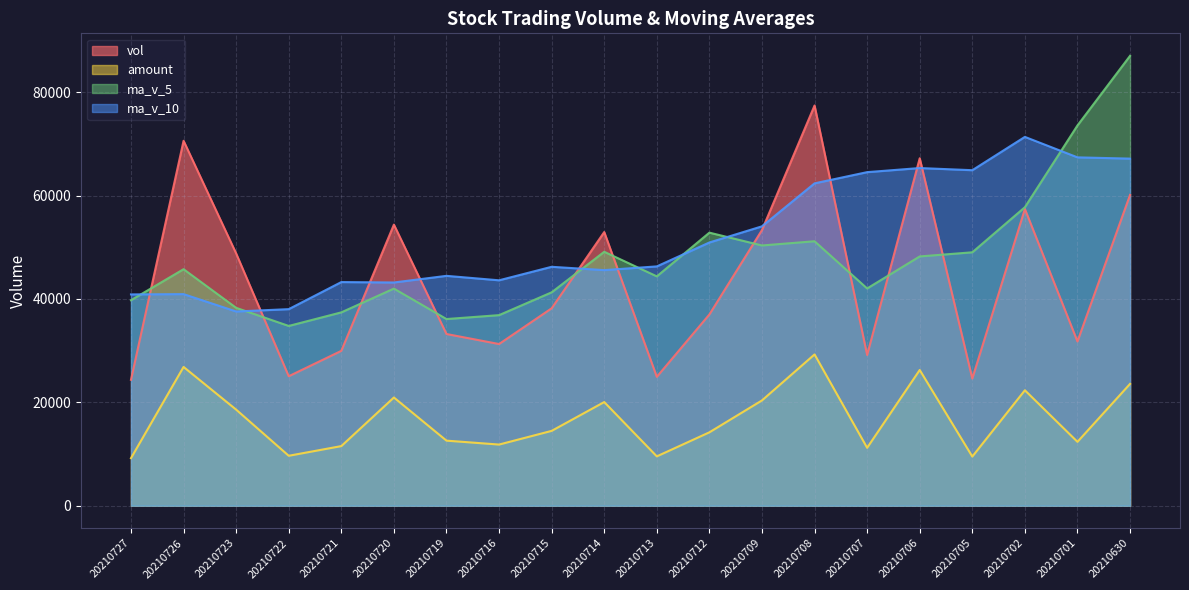

At which category does the chart reach its peak across all series?

20210630